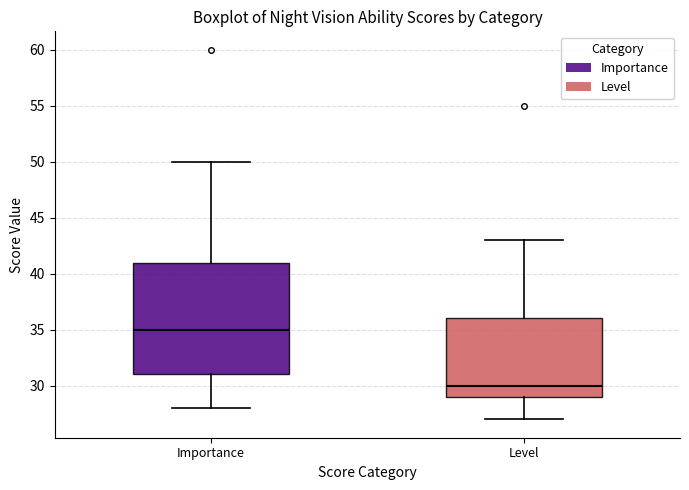

Which box has the lowest median line?

Level